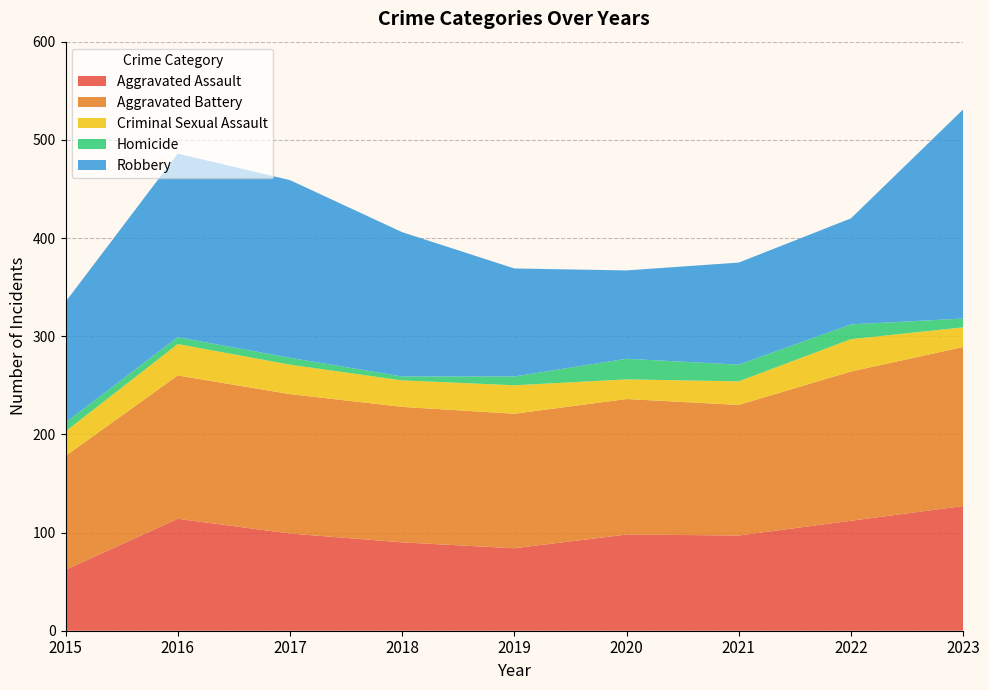

Reading right to left, list all the values displayed in this chart.

Aggravated Assault: 2023=127	2022=112	2021=97	2020=98	2019=84	2018=90	2017=99	2016=114	2015=62
Aggravated Battery: 2023=162	2022=152	2021=133	2020=138	2019=137	2018=138	2017=142	2016=146	2015=116
Criminal Sexual Assault: 2023=20	2022=33	2021=24	2020=20	2019=29	2018=27	2017=30	2016=32	2015=25
Homicide: 2023=9	2022=15	2021=17	2020=21	2019=9	2018=4	2017=7	2016=7	2015=9
Robbery: 2023=213	2022=108	2021=104	2020=90	2019=110	2018=147	2017=181	2016=187	2015=123